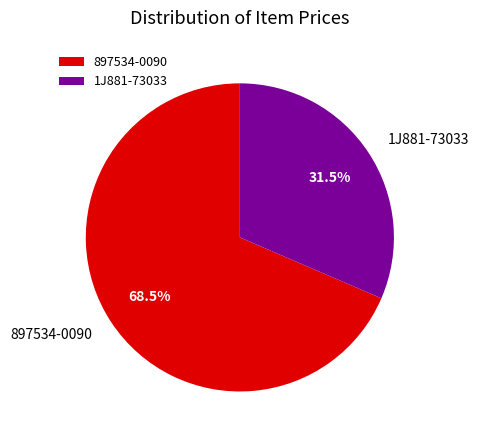

Which slice is the largest?

897534-0090